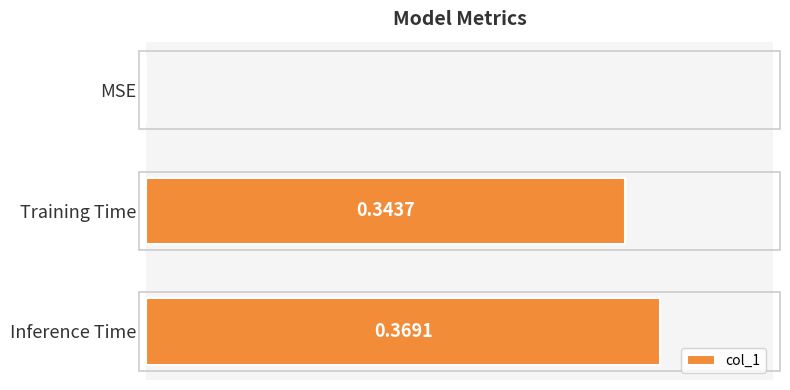

Which has a higher value, Training Time or Inference Time?

Inference Time